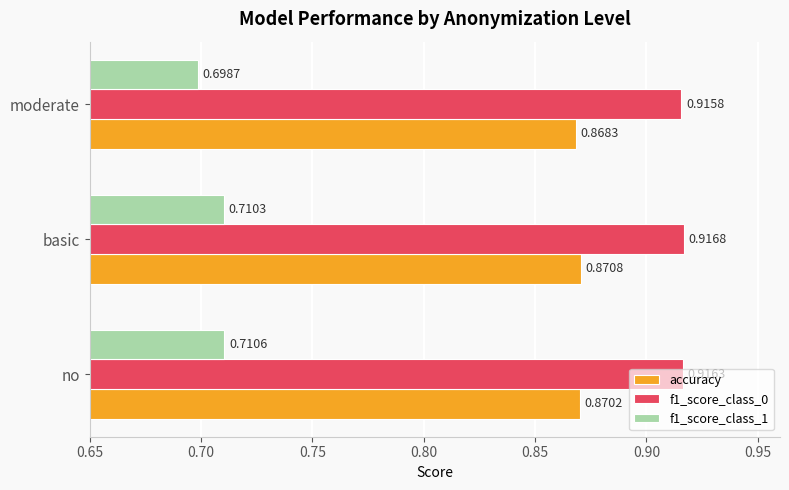

At which label does accuracy reach its peak?

basic